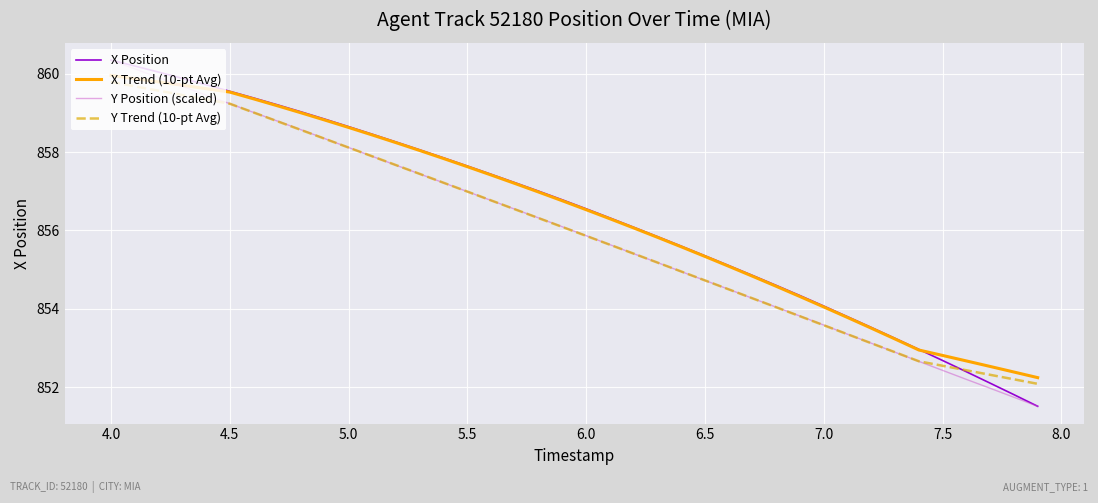

What is the maximum value for X Trend (10-pt Avg)?

860.0